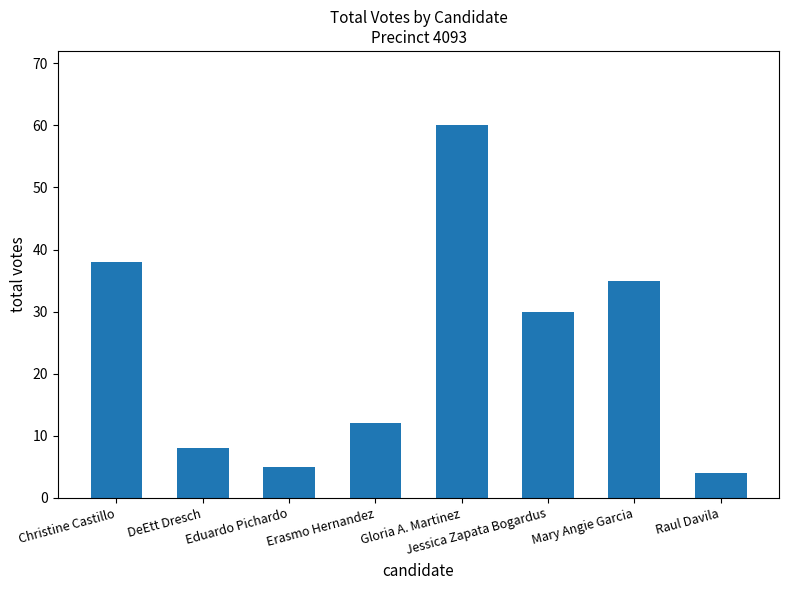

What is the label of the 5th bar from the left?

Gloria A. Martinez